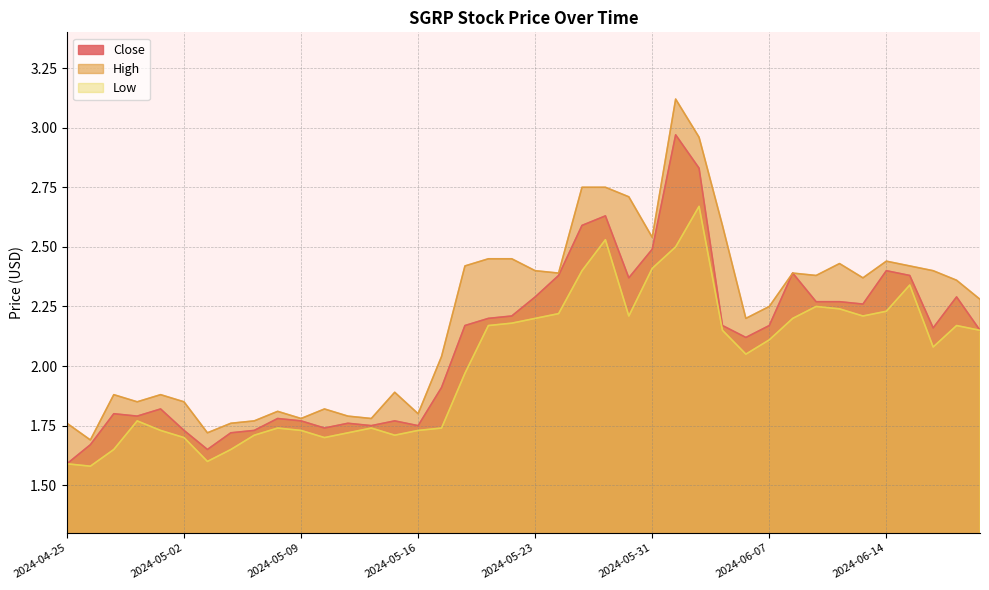

What is the difference between the Close values at 2024-04-26 and 2024-05-29?

1.0